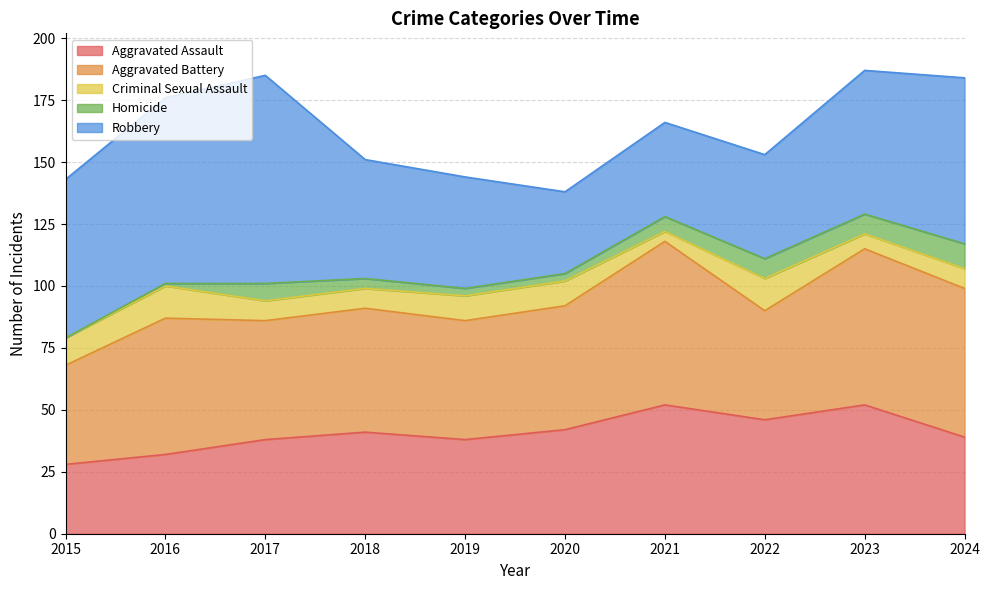

Reading left to right, extract all data points from this chart.

Aggravated Assault: 28	32	38	41	38	42	52	46	52	39
Aggravated Battery: 40	55	48	50	48	50	66	44	63	60
Criminal Sexual Assault: 11	13	8	8	10	10	4	13	6	8
Homicide: 0	1	7	4	3	3	6	8	8	10
Robbery: 64	75	84	48	45	33	38	42	58	67